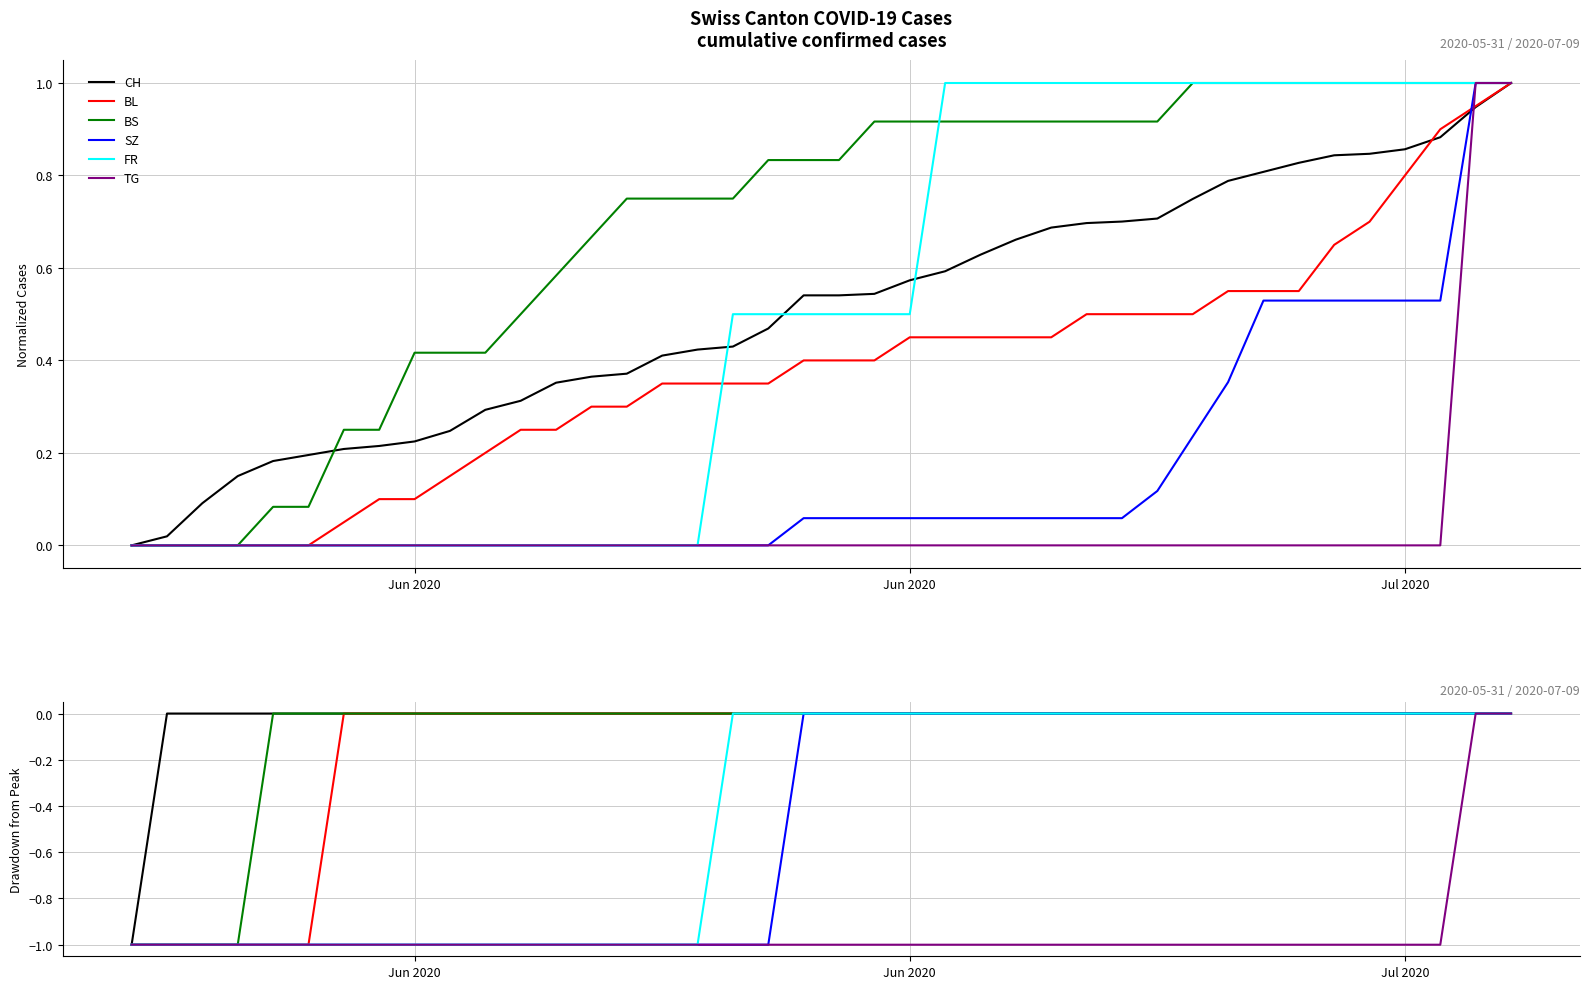

How many values in TG are below zero?

38